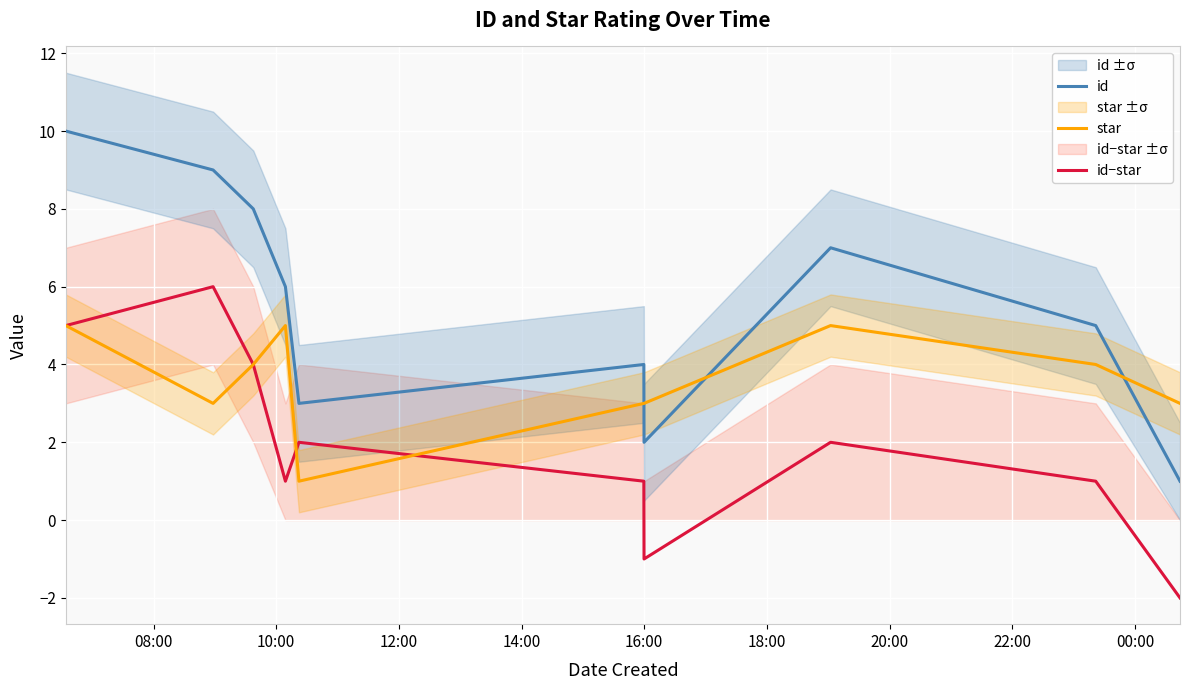

True or false: id and id−star cross at least once.

False